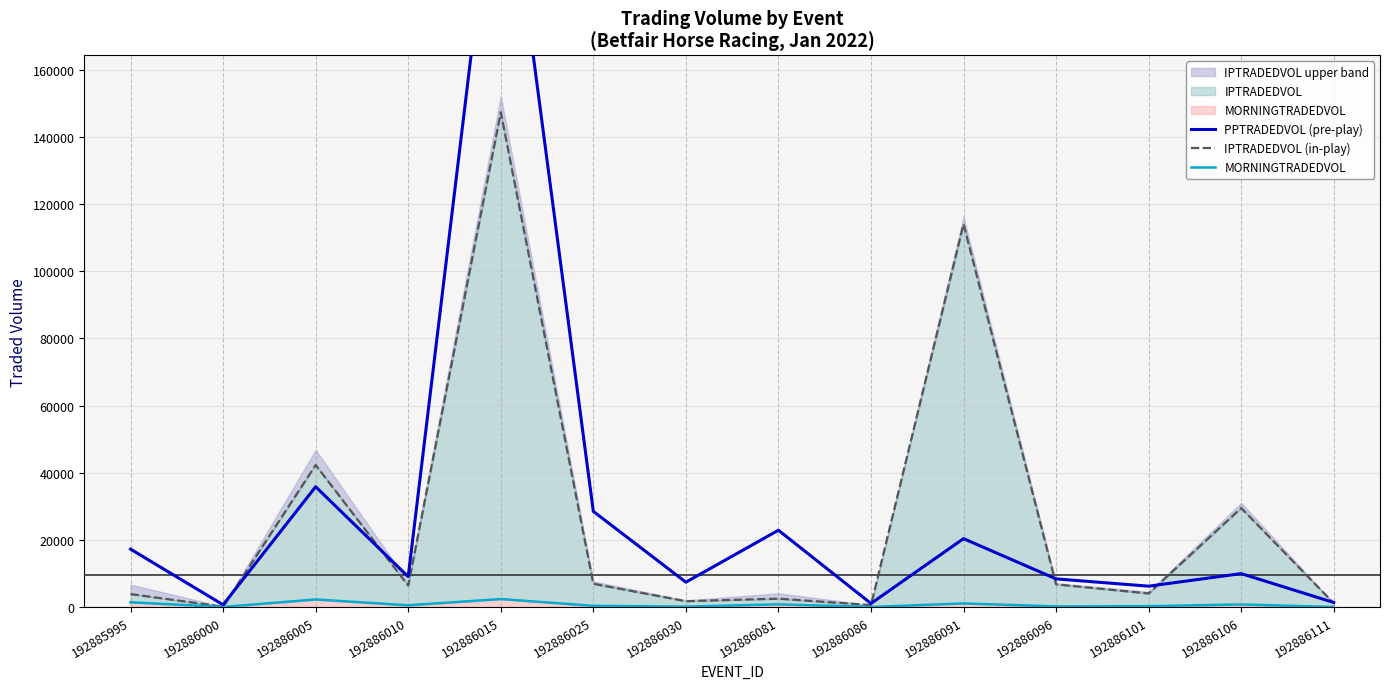

After their last crossing, which series has the higher values: PPTRADEDVOL (pre-play) or IPTRADEDVOL (in-play)?

PPTRADEDVOL (pre-play)